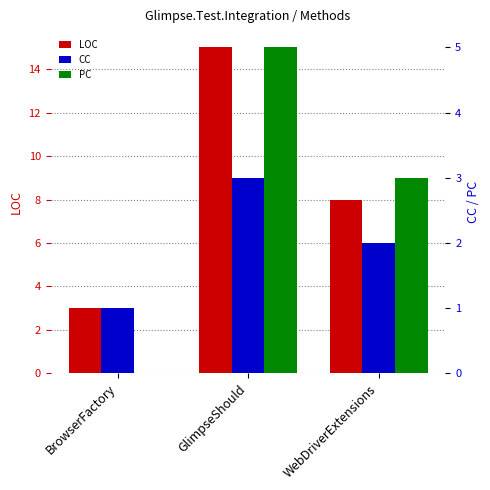

How many PC values are between 0 and 5?

3